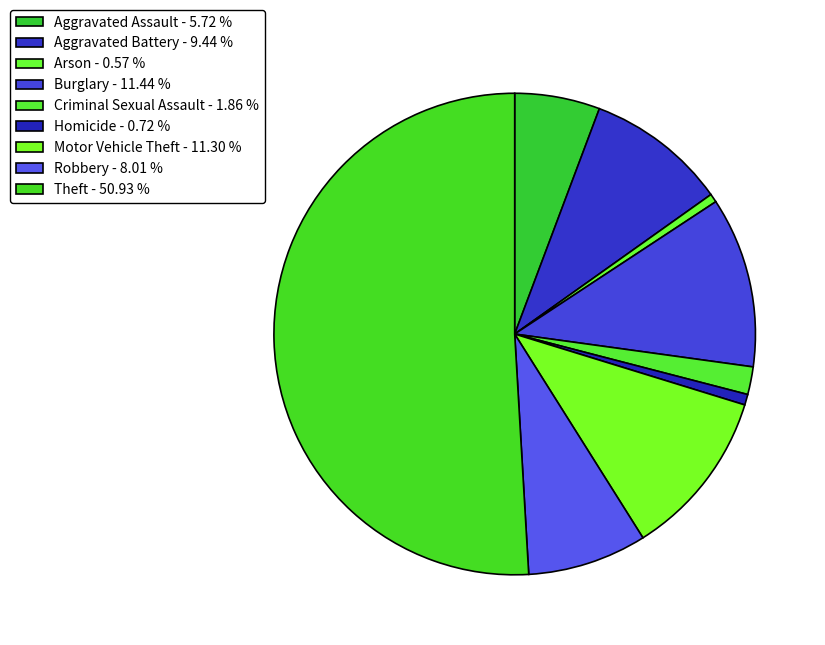

To the nearest percent, what is the difference between the largest and smallest slice percentages?

50%